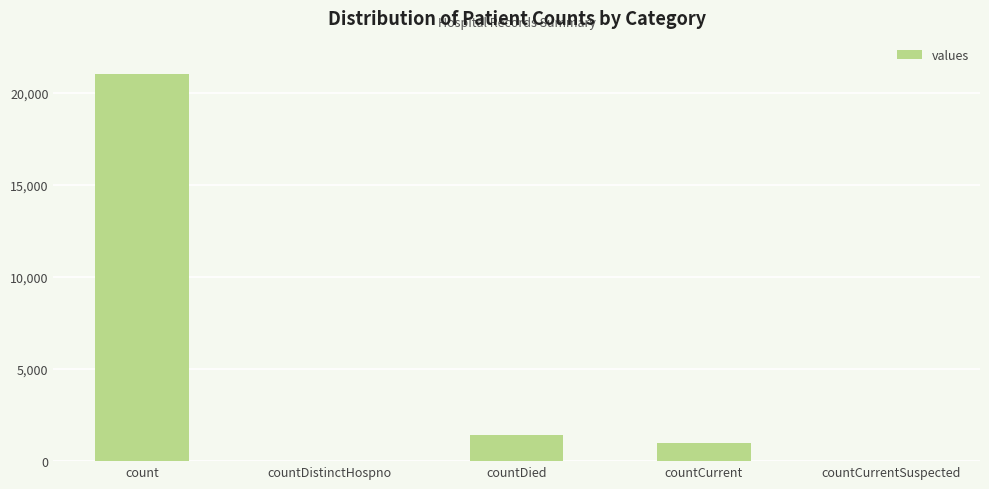

What value does the data have at count, to the nearest 10?

21050